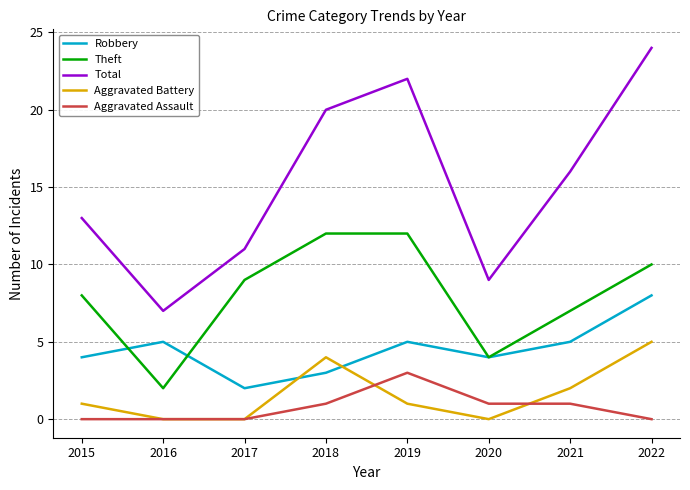

At 2022, list the series in order from smallest to largest.

Aggravated Assault, Aggravated Battery, Robbery, Theft, Total